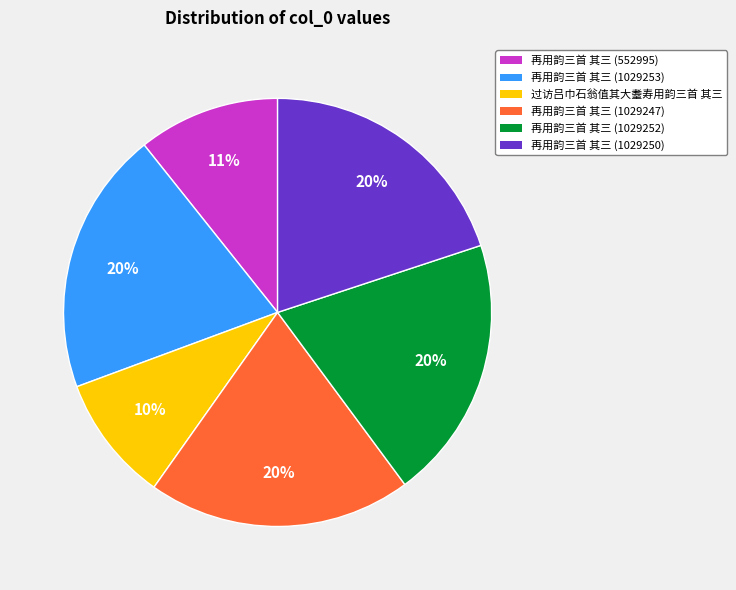

Between 再用韵三首 其三 (1029252) and 过访吕巾石翁值其大耋寿用韵三首 其三, which is larger?

再用韵三首 其三 (1029252)